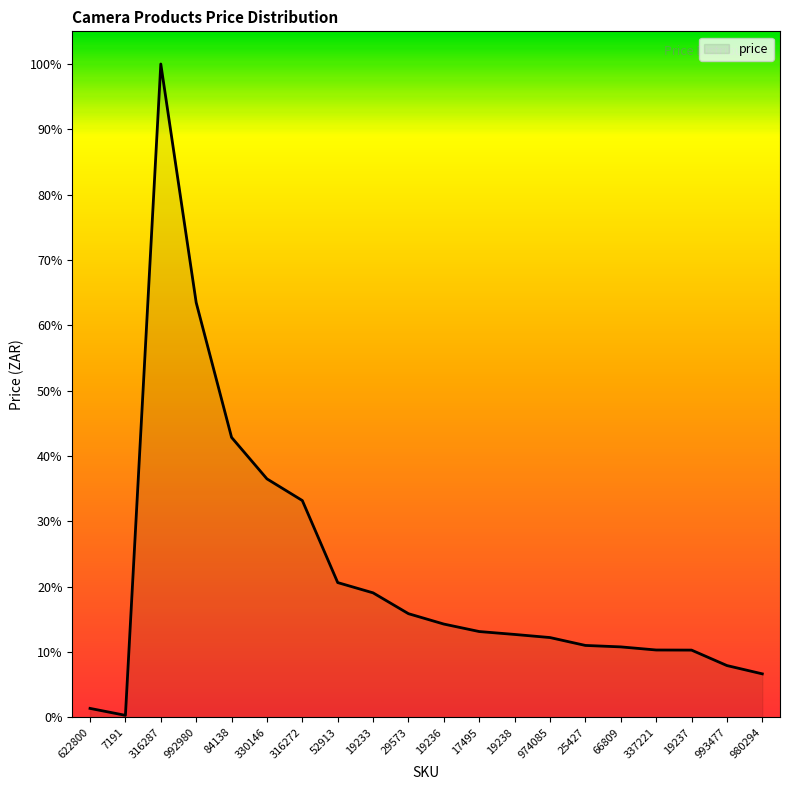

Between 974085 and 980294, which is larger?

974085